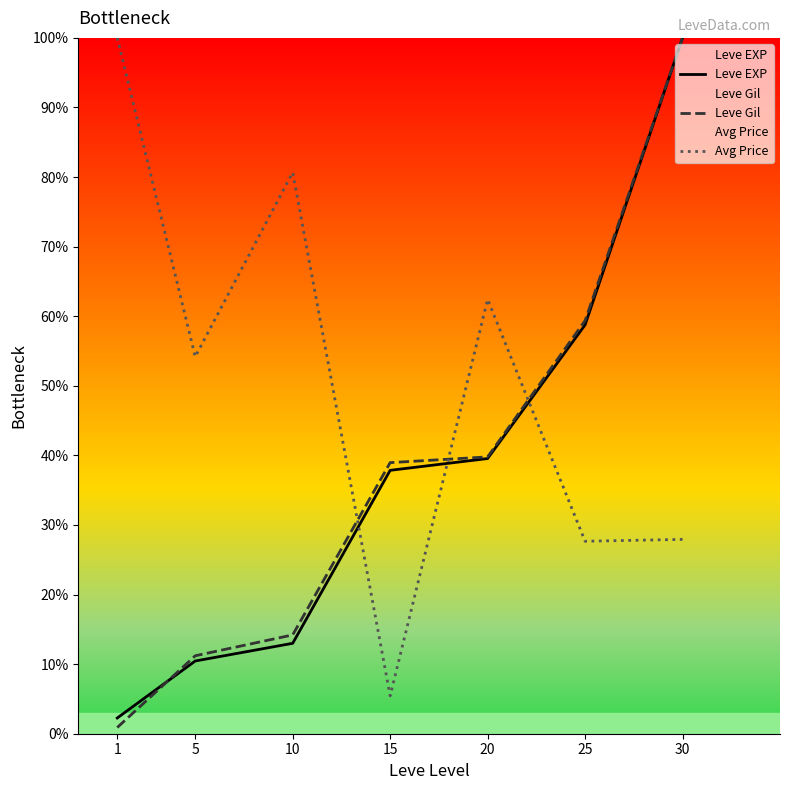

What is the total value across all series at 15?

82.3